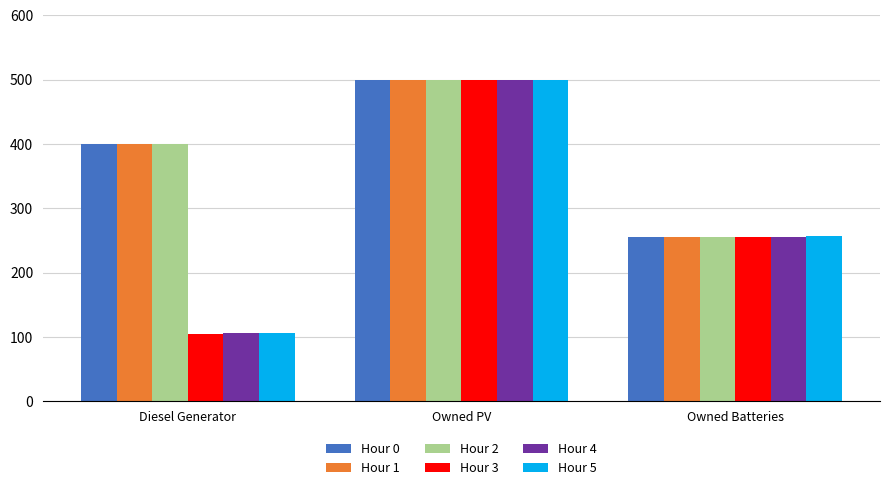

What is the value of the Hour 0 bar at the 2nd from the left?

500